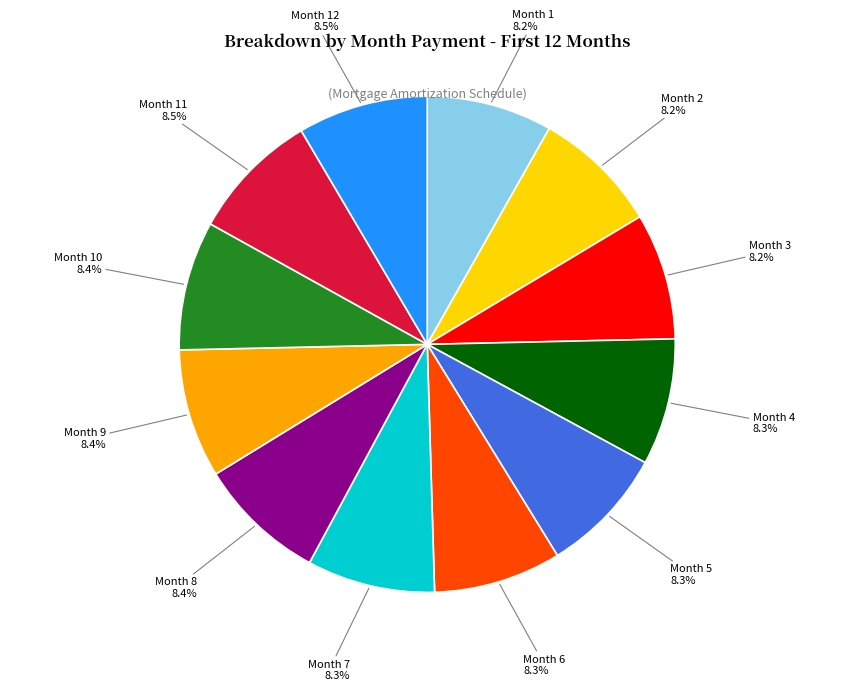

Does any single category account for the majority?

No